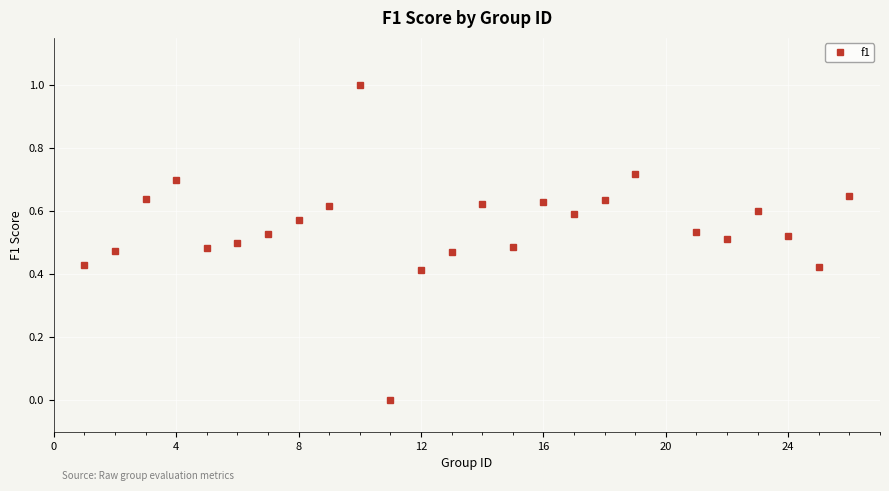

What is the sum of all values?

13.7